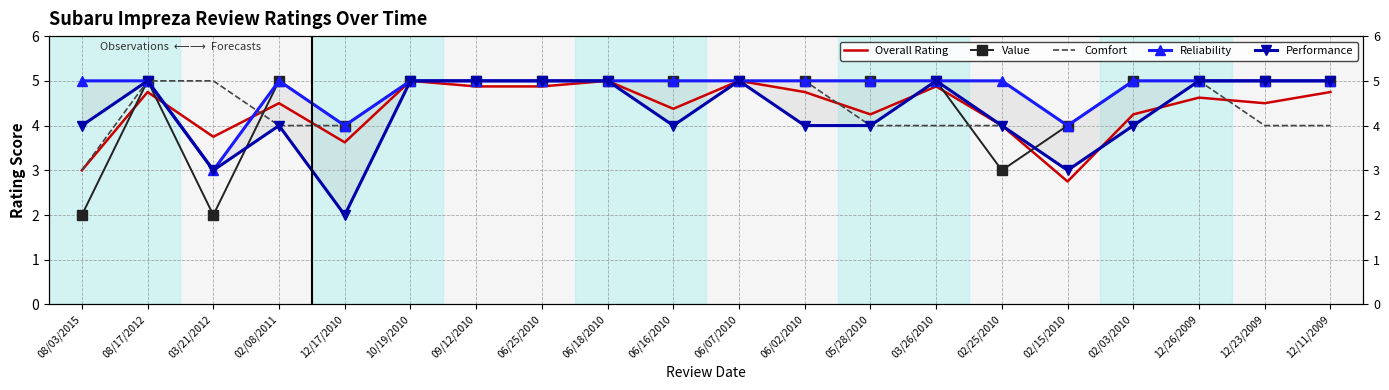

Is the value of Performance at 02/15/2010 greater than the value of Overall Rating at 06/16/2010?

No